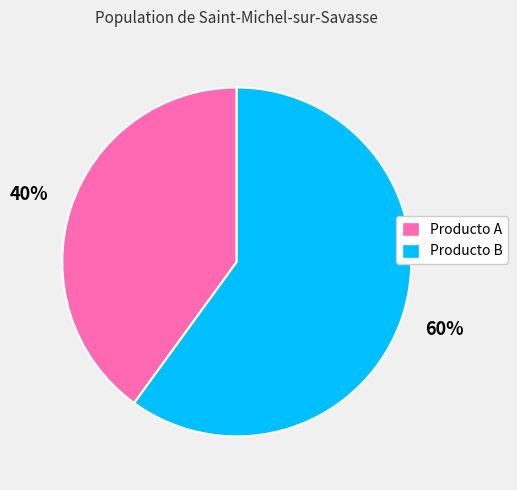

How many segments does this pie chart have?

2